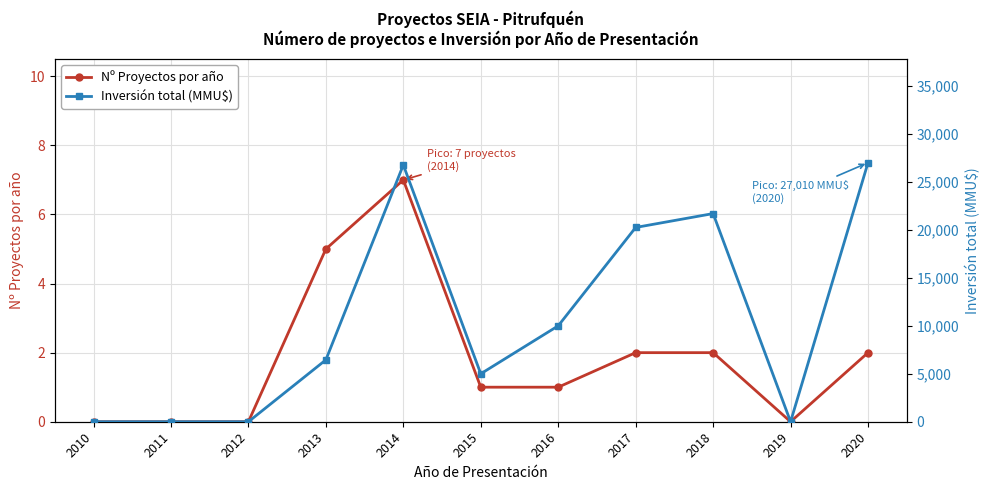

What is the difference between the maximum and minimum values in the Inversión total (MMU$) series?

27010